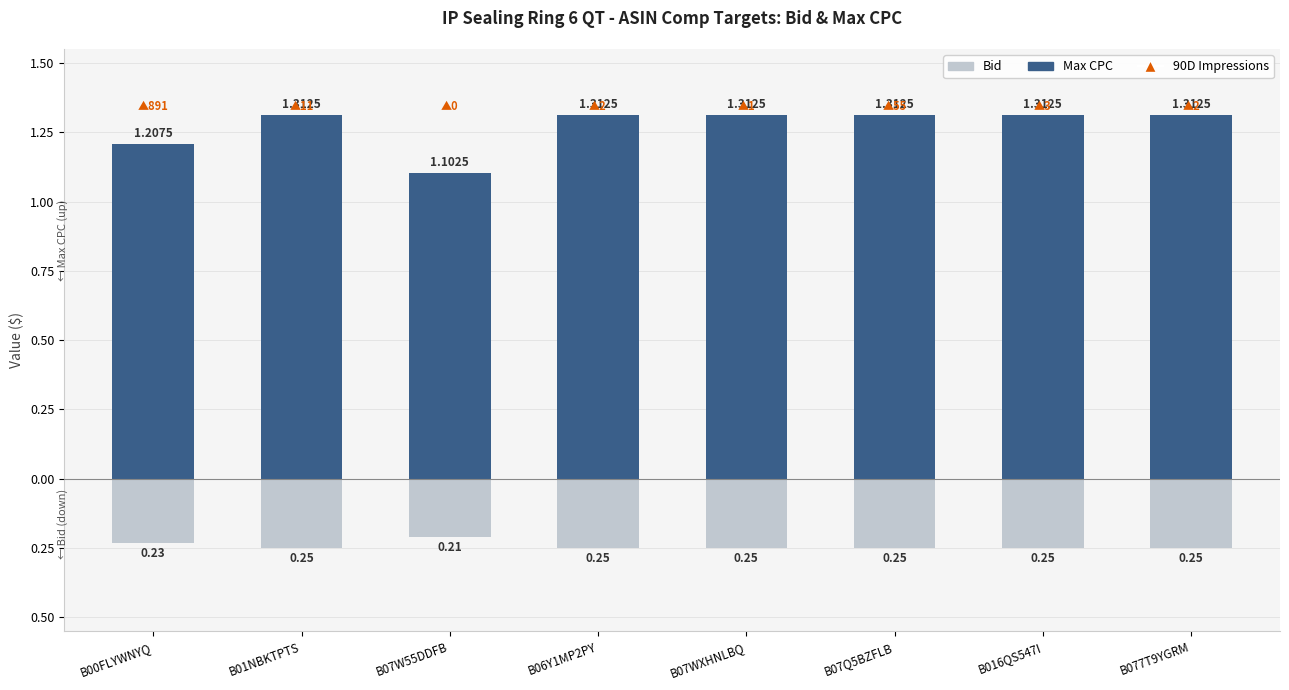

What is the difference between the maximum and second lowest values in the Max CPC series?

0.1